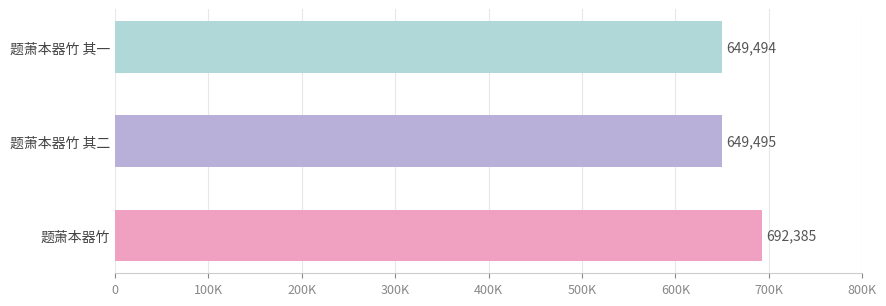

Does the chart contain any negative values?

No